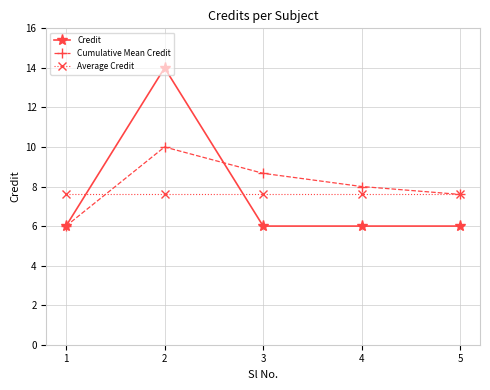

Between 2 and 5, which series saw the biggest shift?

Credit